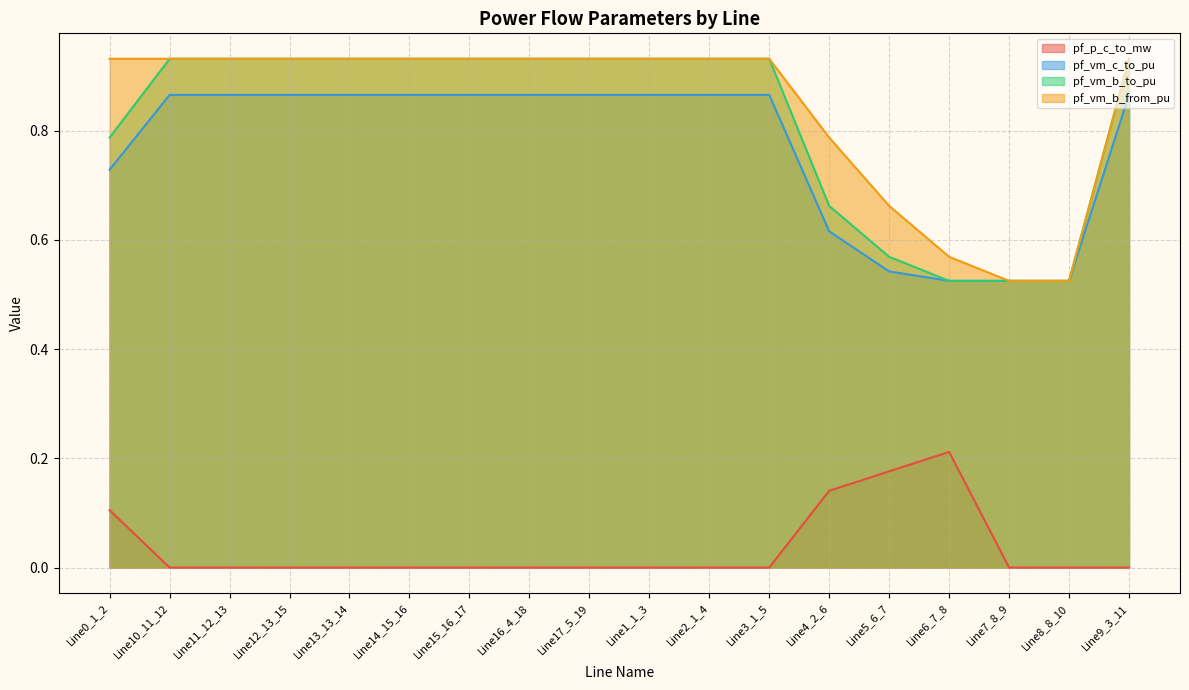

How many series are shown in this chart?

4